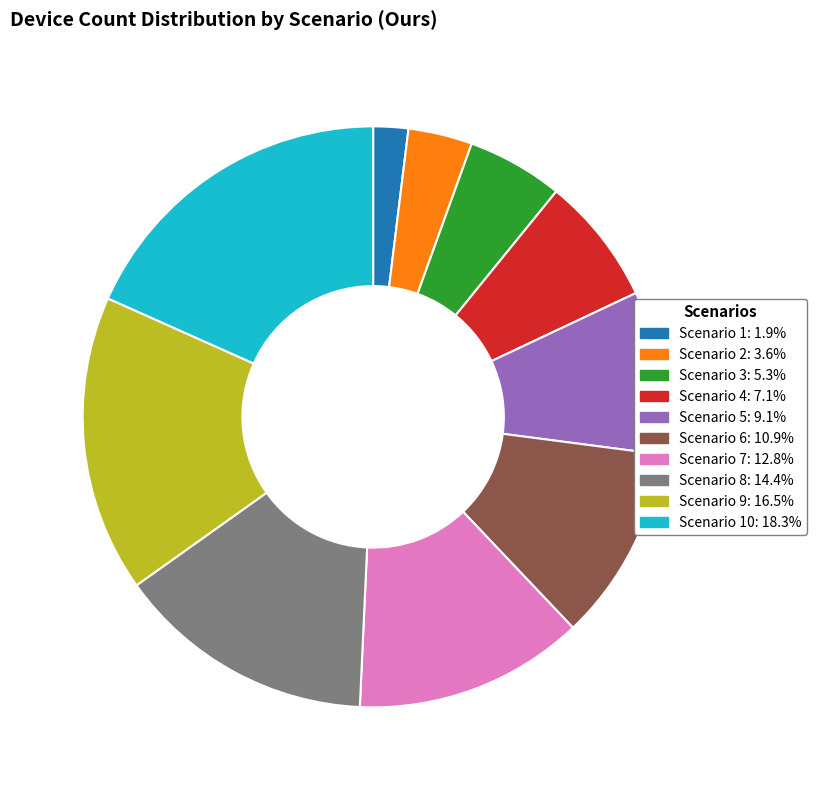

Does any single category account for the majority?

No